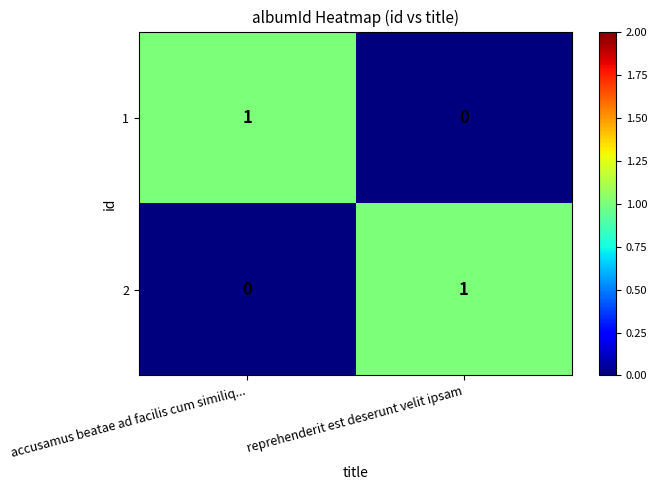

Which category has the lowest value in the 1 series?

reprehenderit est deserunt velit ipsam